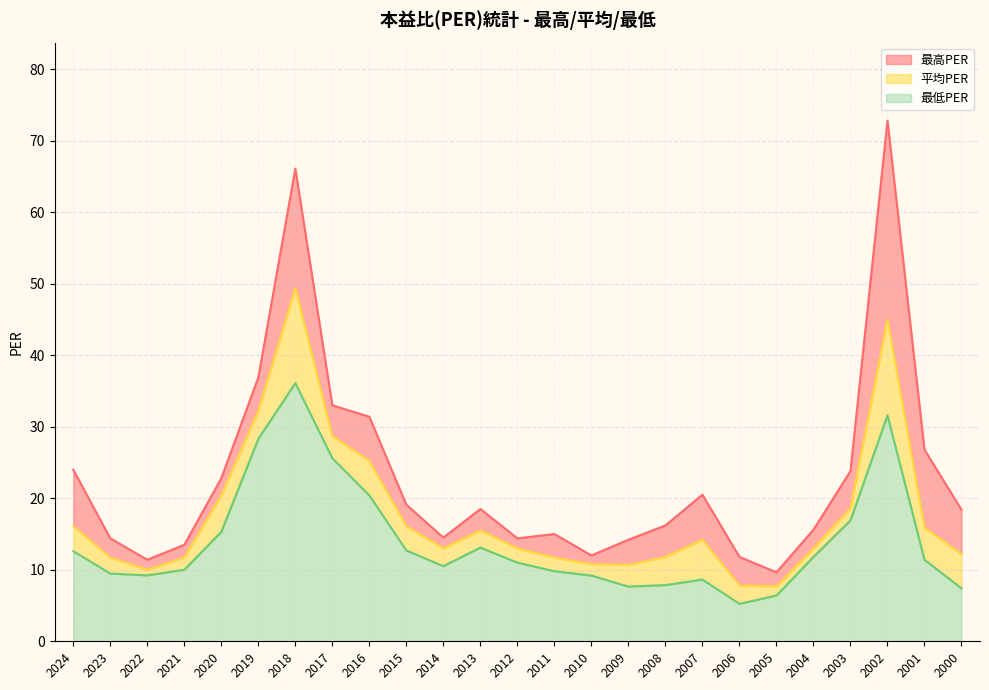

What are all the series names shown in the legend?

最高PER, 平均PER, 最低PER